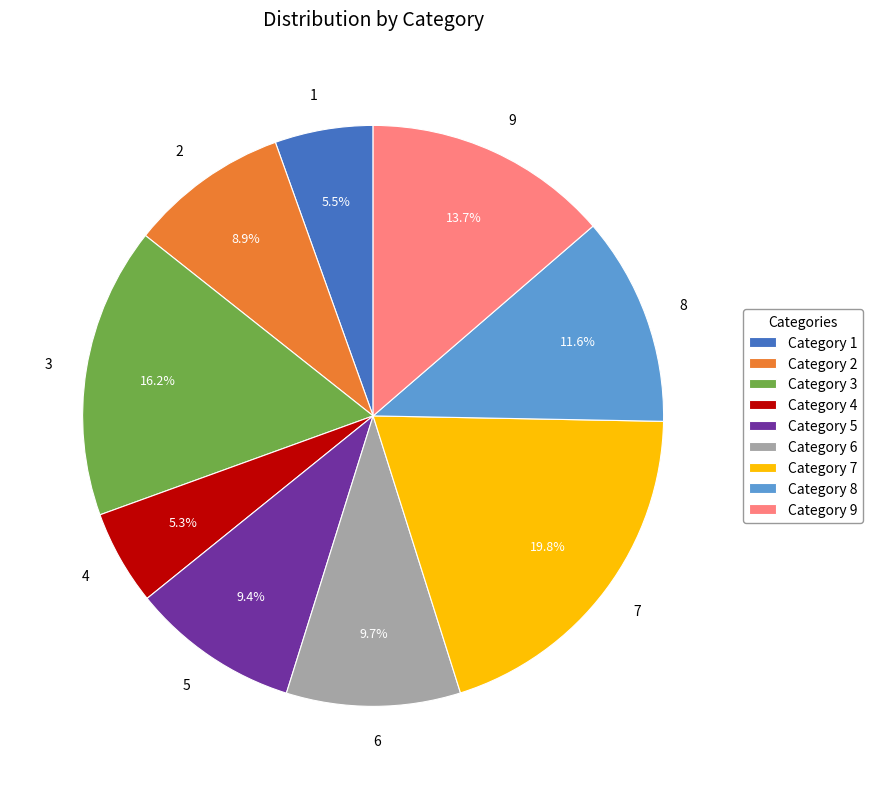

What percentage is the 5 slice, to the nearest percent?

9%